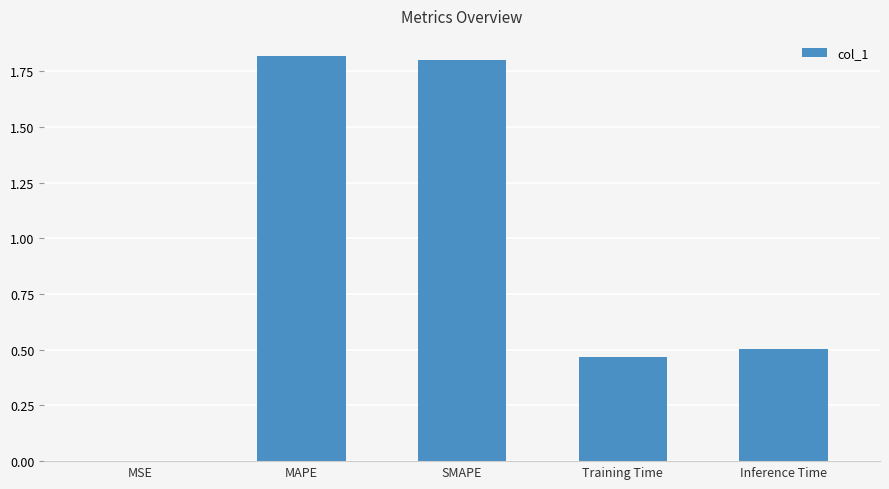

What is the sum of all values?

4.6